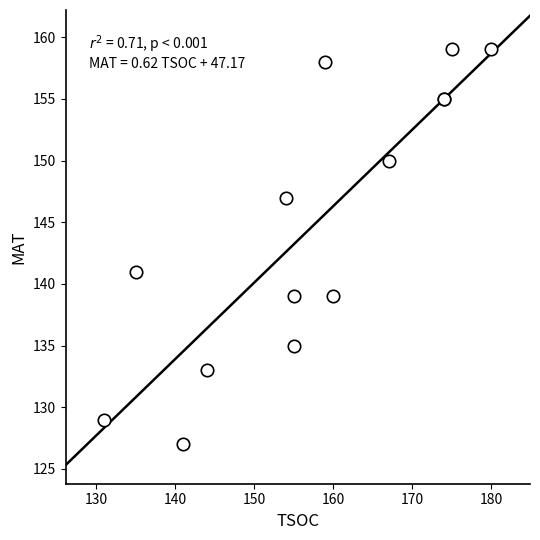

What Y value in the scatter plot is closest to 143?

141